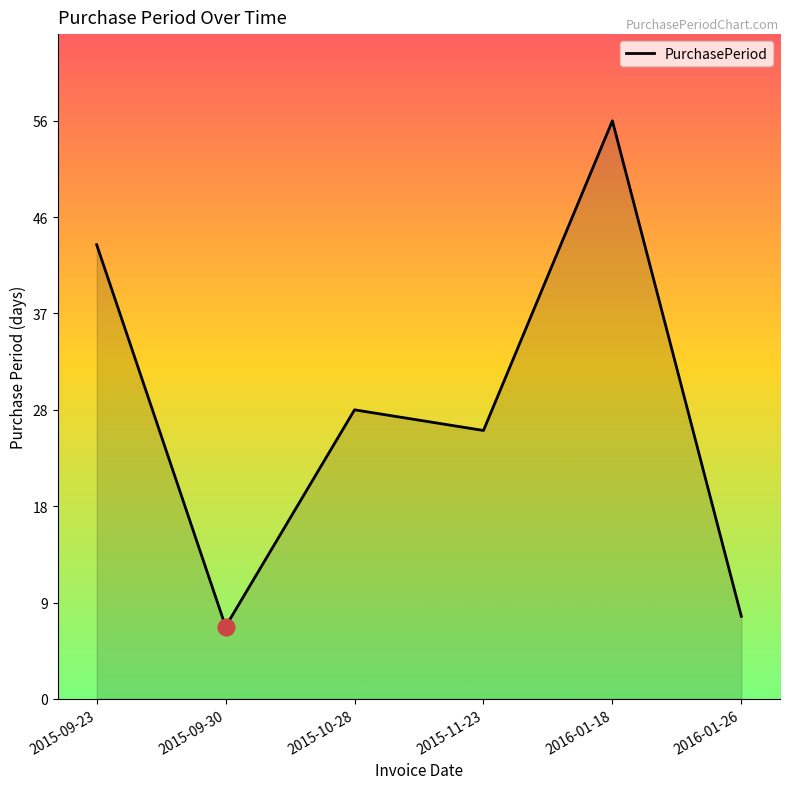

Which has a higher value, 2015-10-28 or 2015-09-30?

2015-10-28